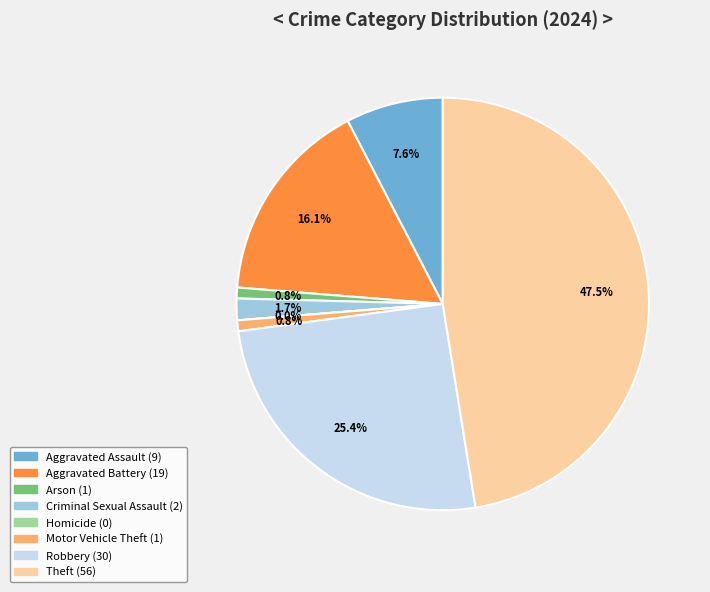

What percentage is NOT represented by Theft?

52.5%